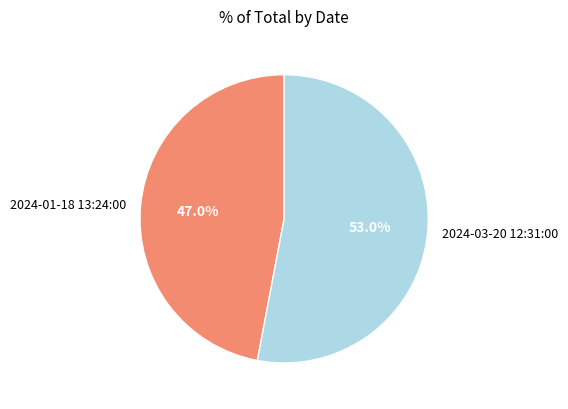

To the nearest percent, what percentage of the pie is 2024-03-20 12:31:00?

53%